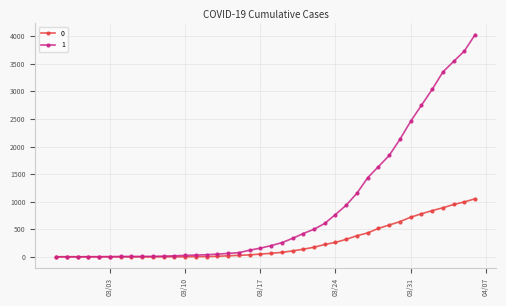

Rank the series by their average value, from highest to lowest.

1, 0